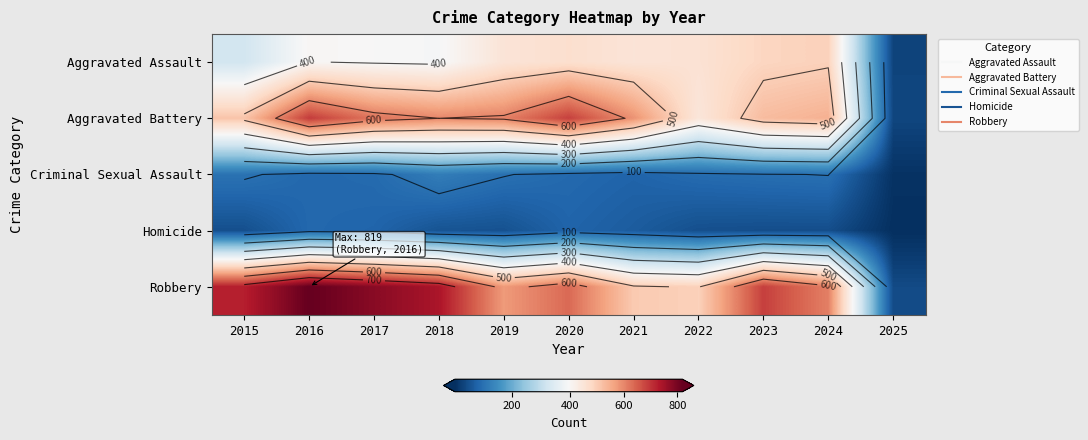

Which has a higher value, 2022 or 2023?

2023